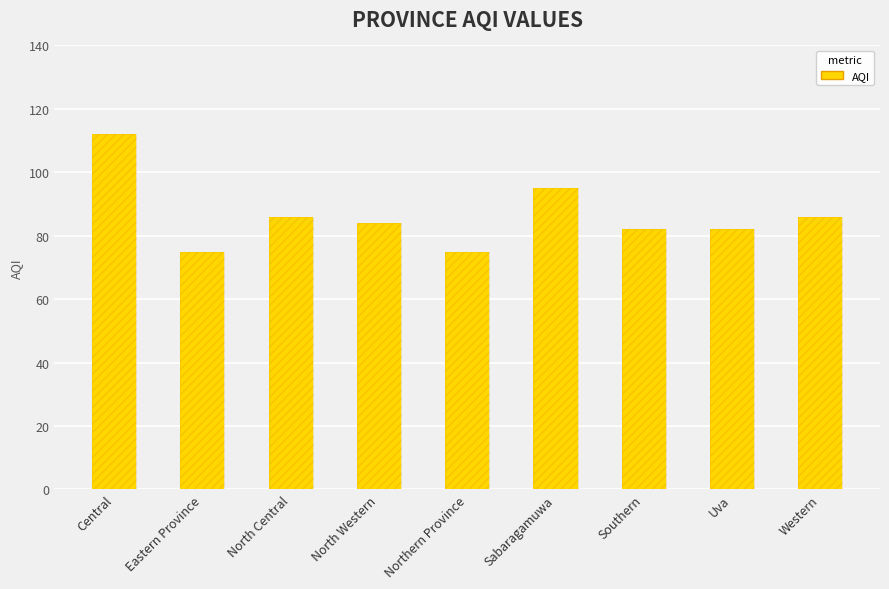

What is the average value?

86